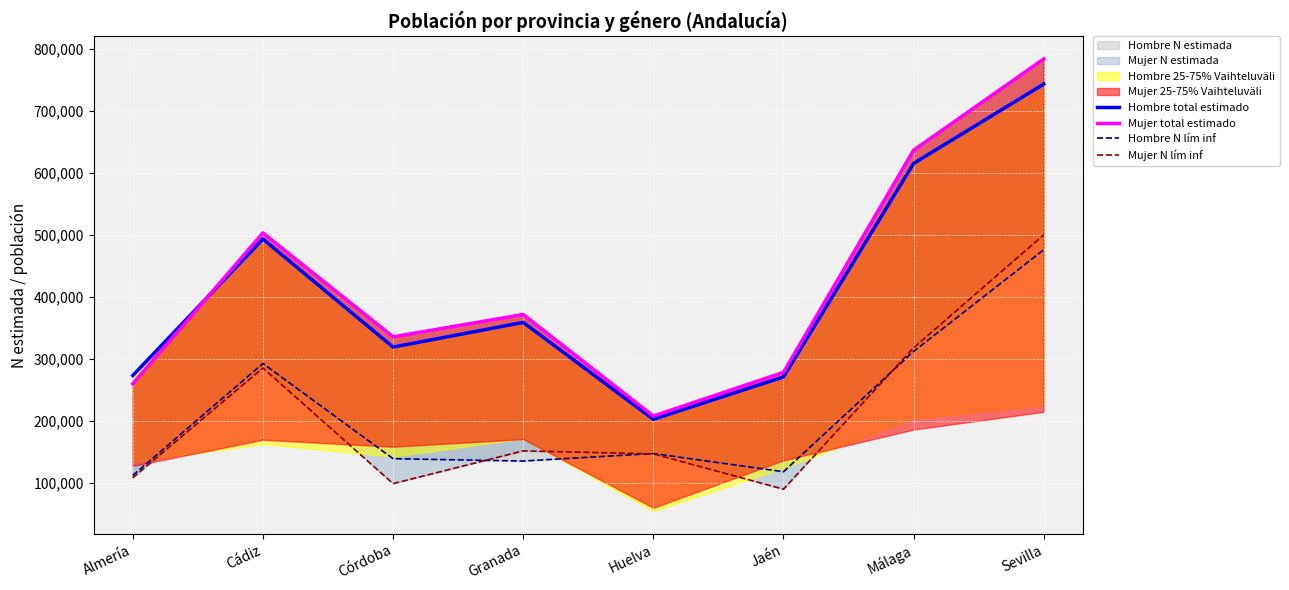

True or false: Mujer total estimado and Mujer N lím inf cross at least once.

False